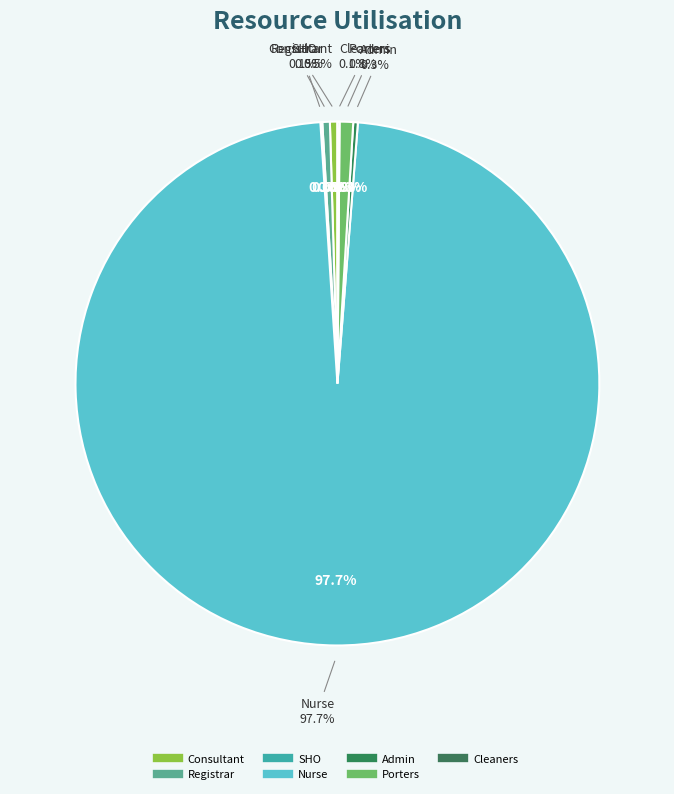

How many slices are in this pie chart?

7